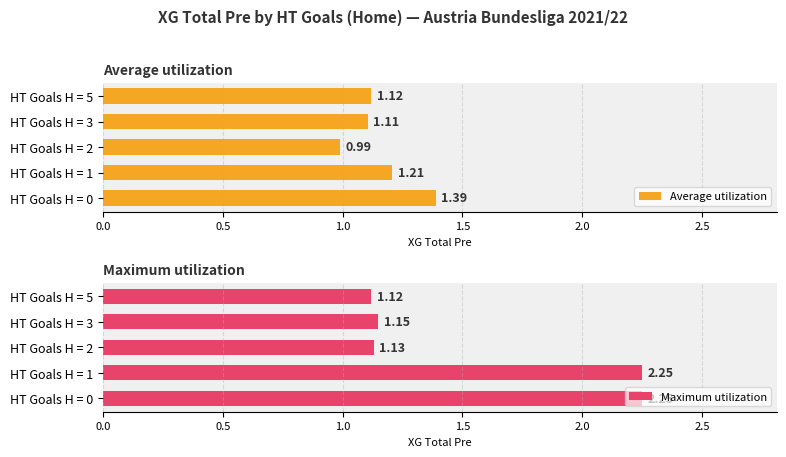

Is the value of Average utilization at 1.5 greater than the value of Maximum utilization at 0.5?

No